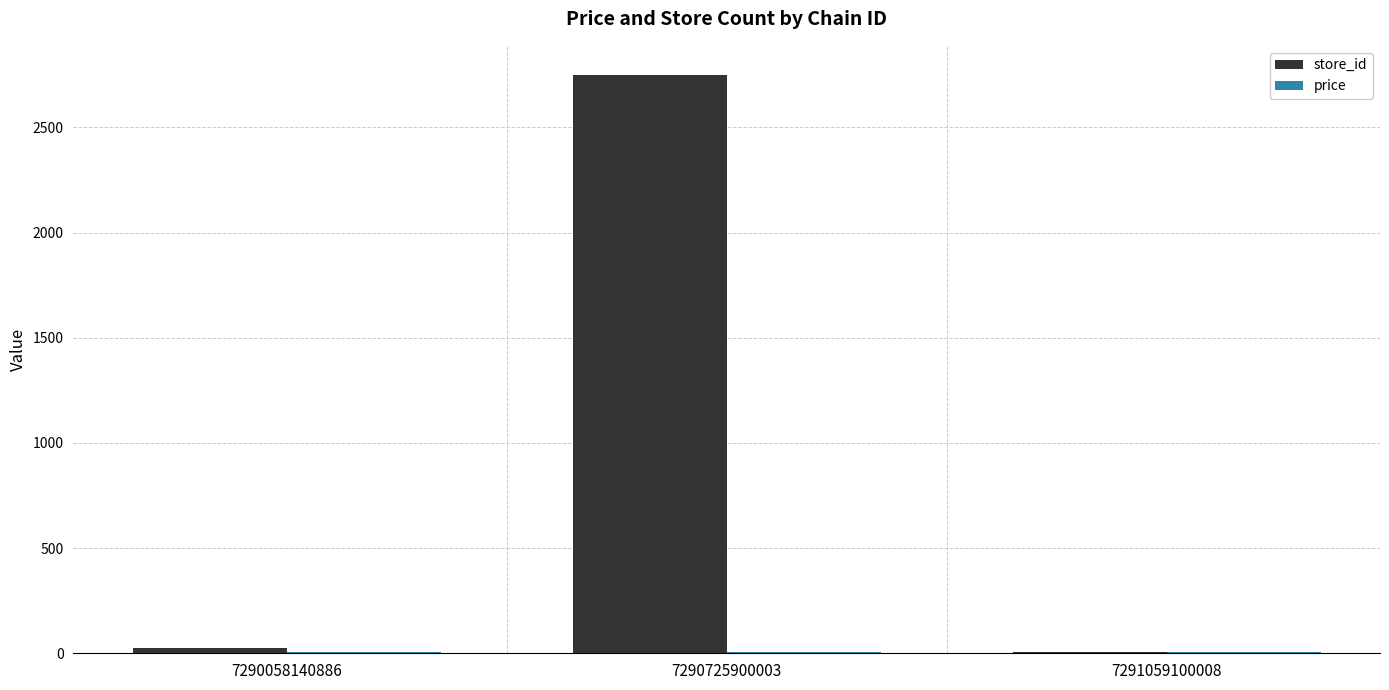

Is it true that store_id equals 27.0 at 7290058140886?

True